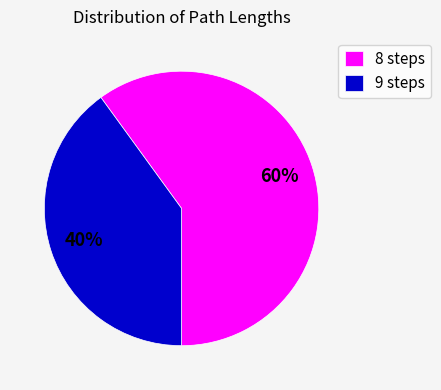

Is there a majority slice in this chart?

Yes